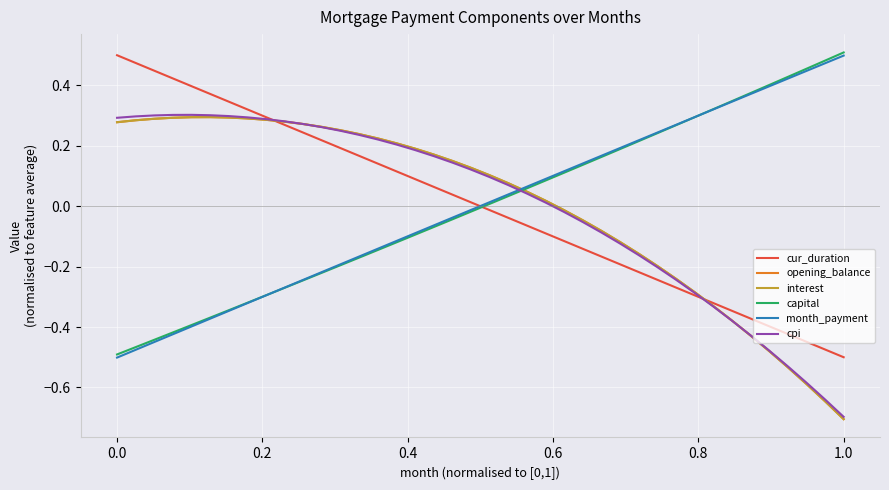

What is the value of the month_payment point at the 29th from the left?

0.2